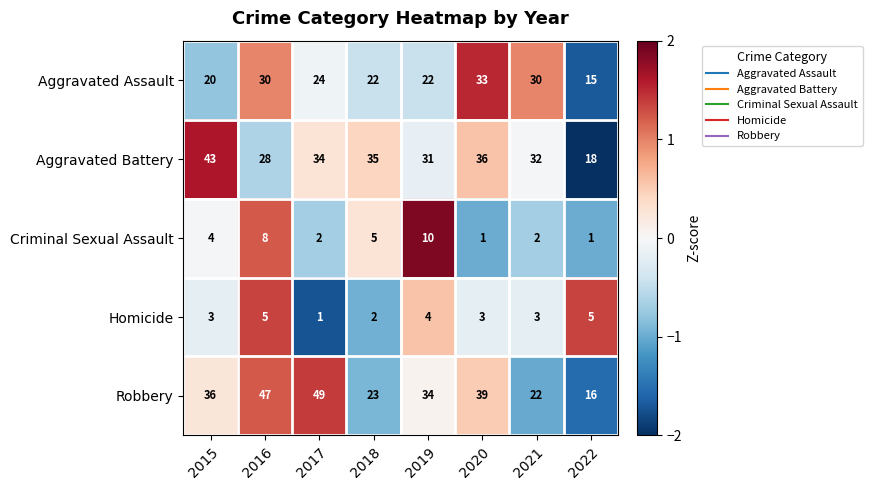

The Aggravated Battery series shows 36 at 2020. True or false?

True